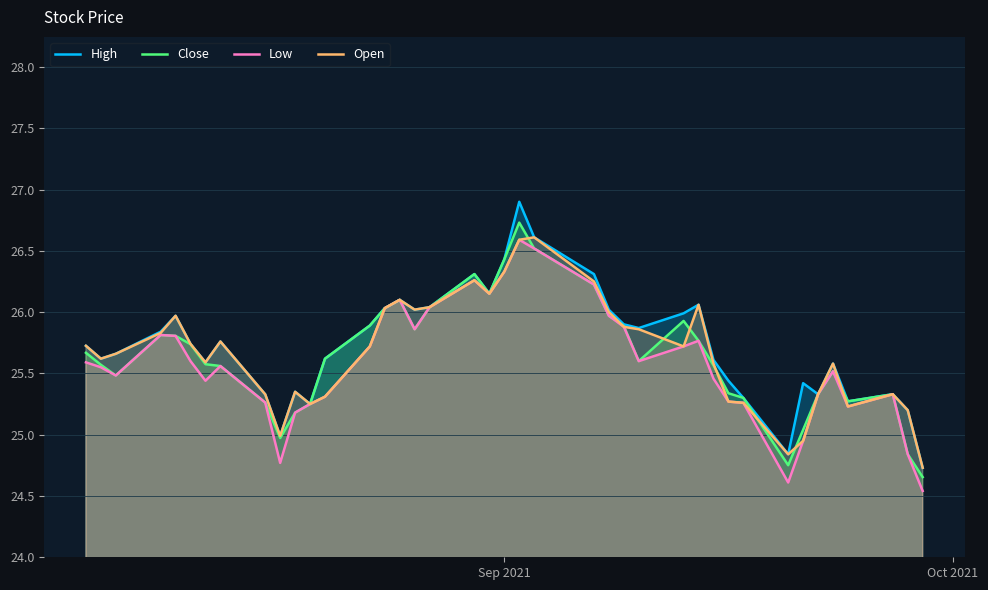

What is the maximum value shown in the chart?

26.9